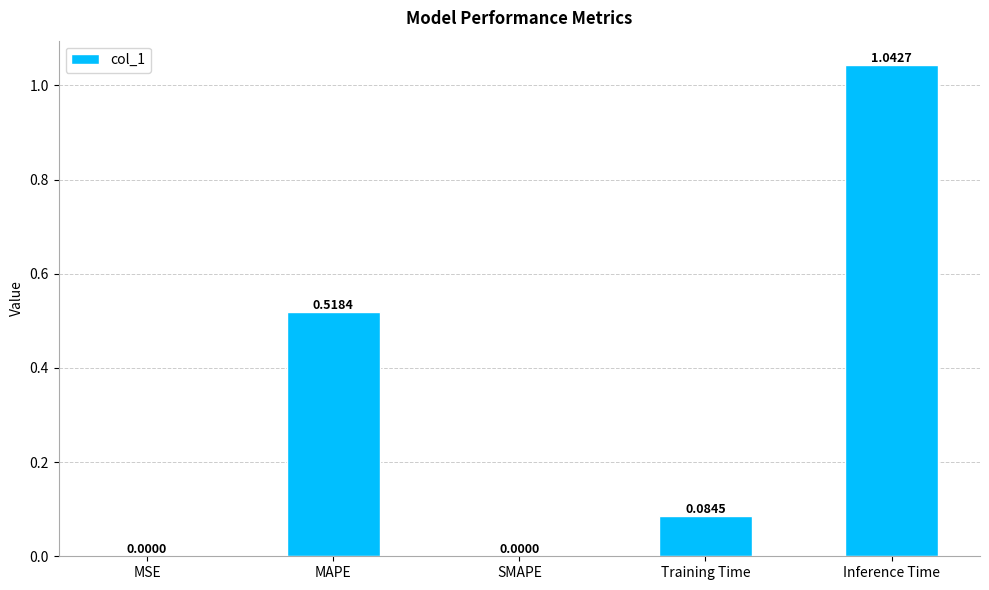

How many values exceed 0?

4